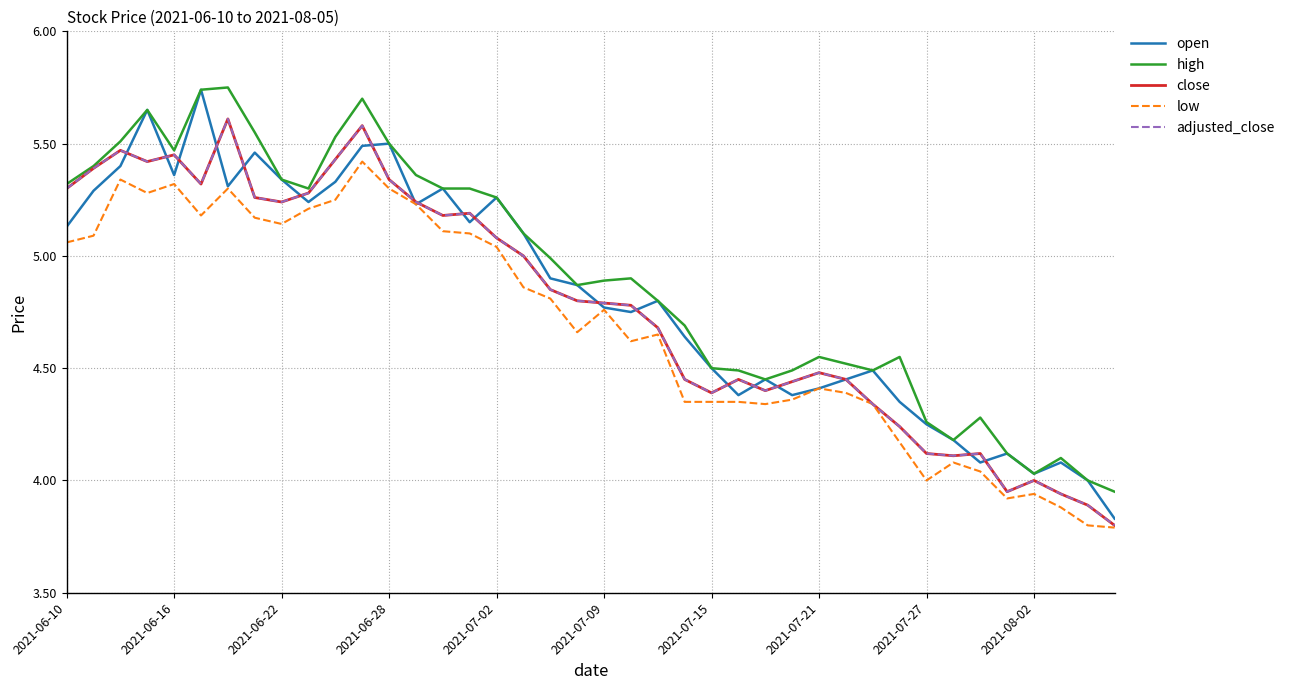

Which series has the largest total across all categories?

high